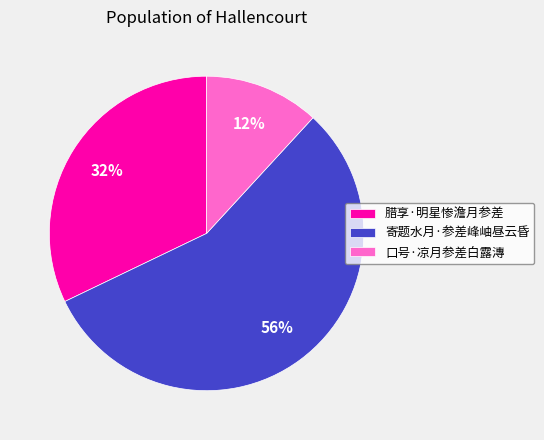

To the nearest percent, what percentage of the pie is 口号·凉月参差白露漙?

12%